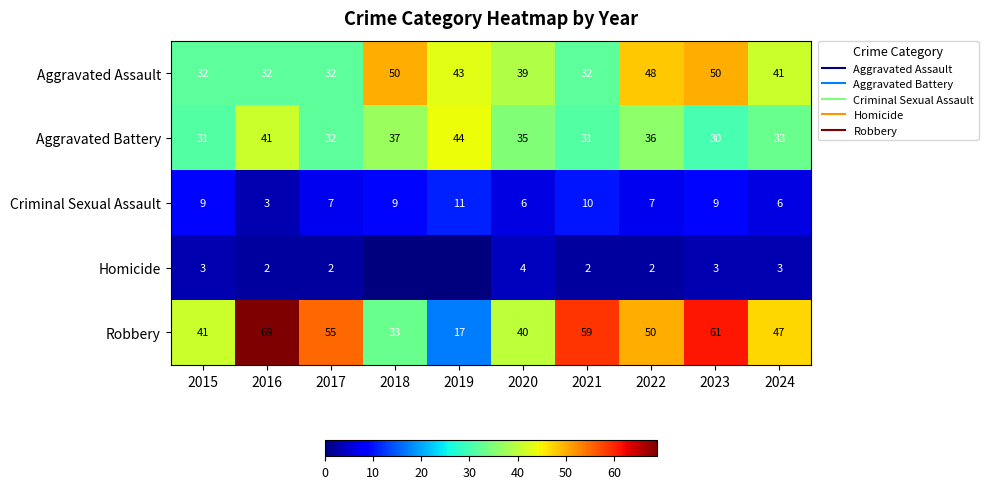

What is the total value across all series at 2018?

129